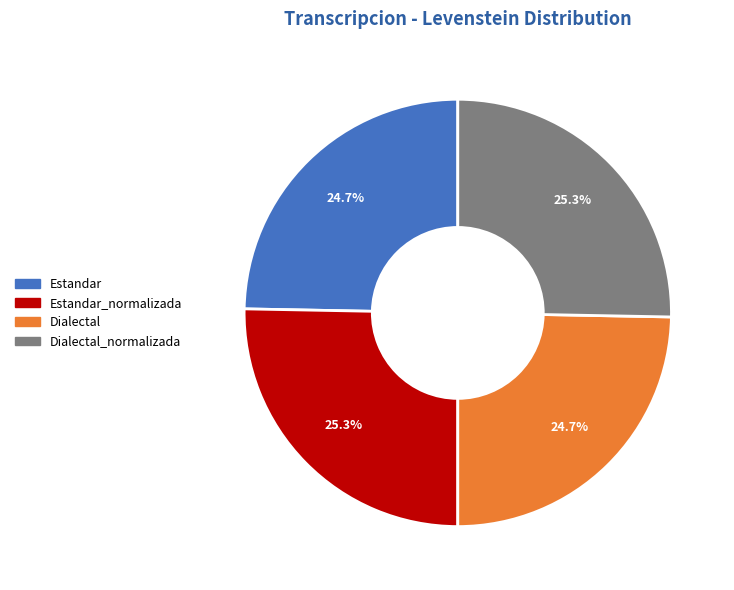

Combined, what portion of the pie is Estandar and Estandar_normalizada?

50.0%